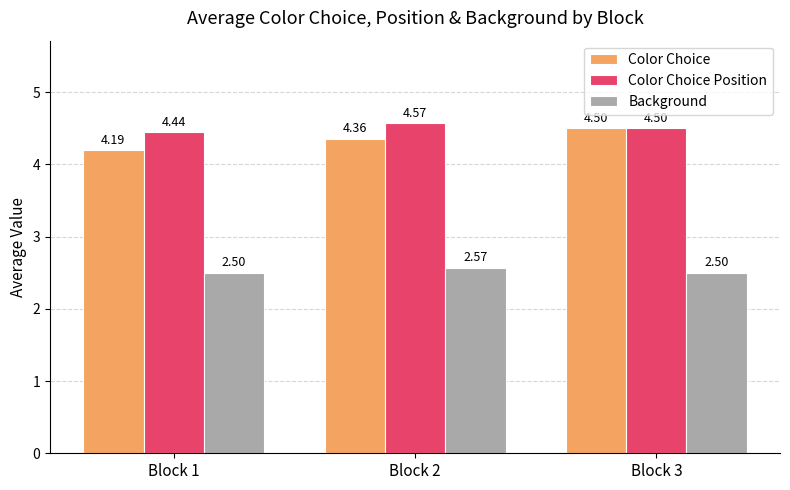

What is the total value across all series at Block 3?

11.5